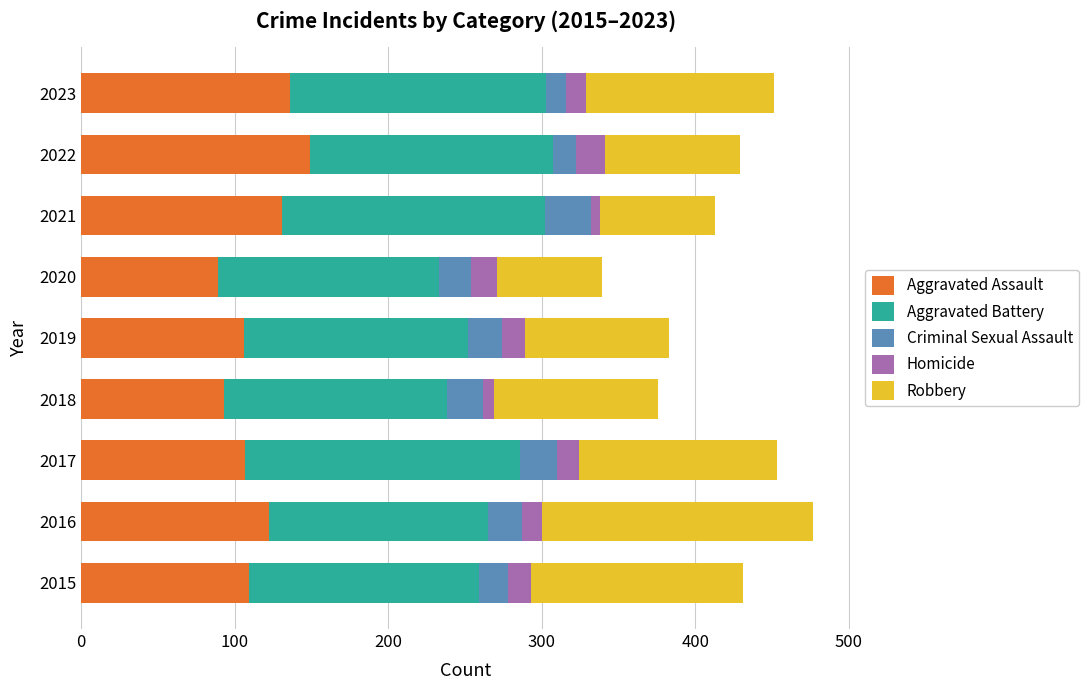

What is the minimum value for Aggravated Assault?

89